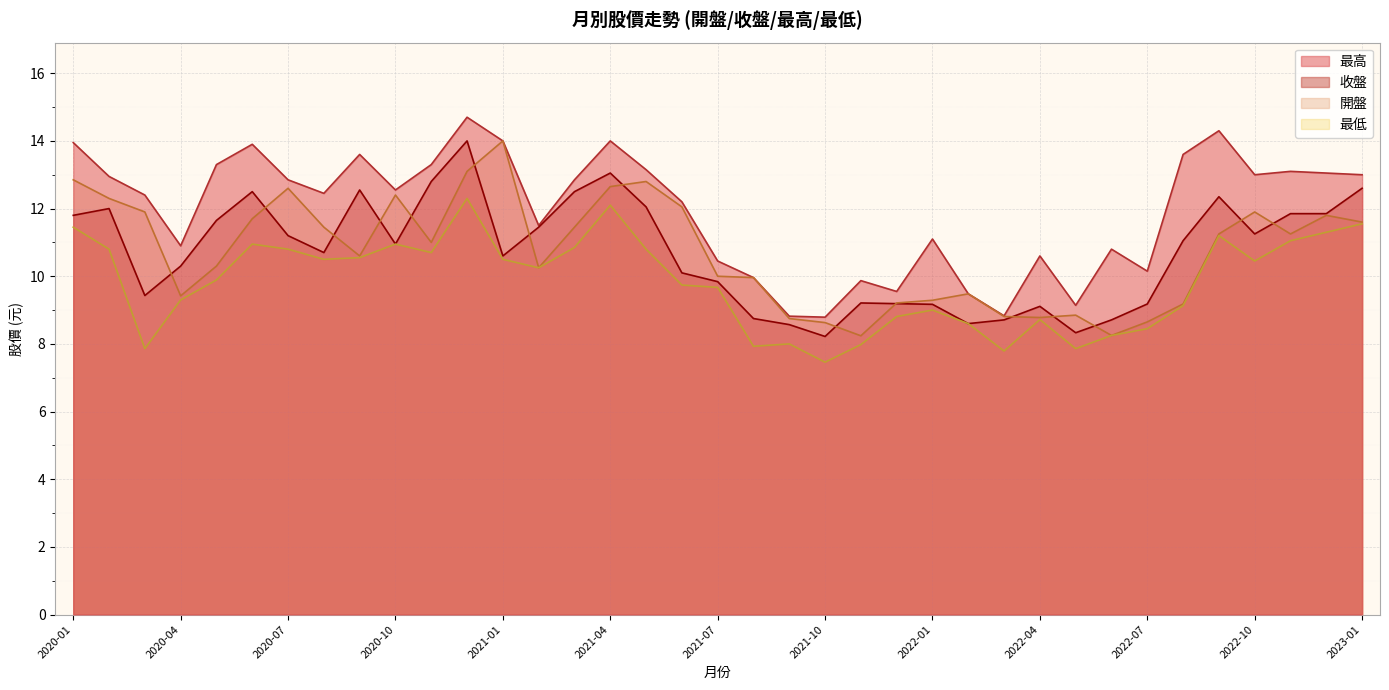

Which category has the highest value in the 收盤 series?

2020-12